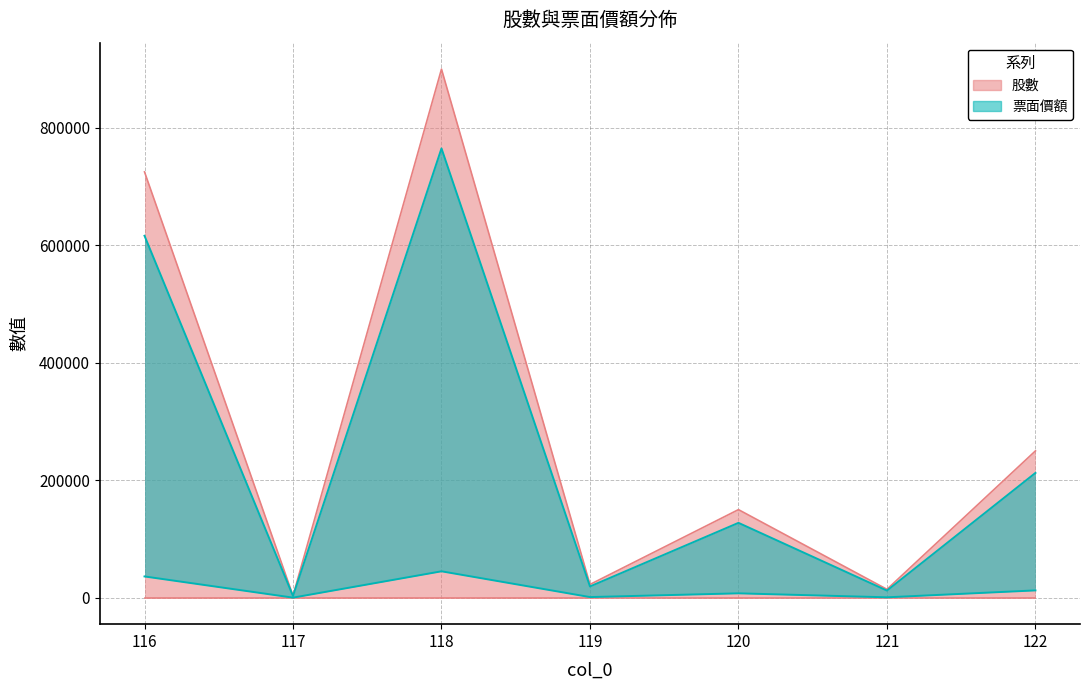

True or false: the data has more than 1 interior local peaks.

True